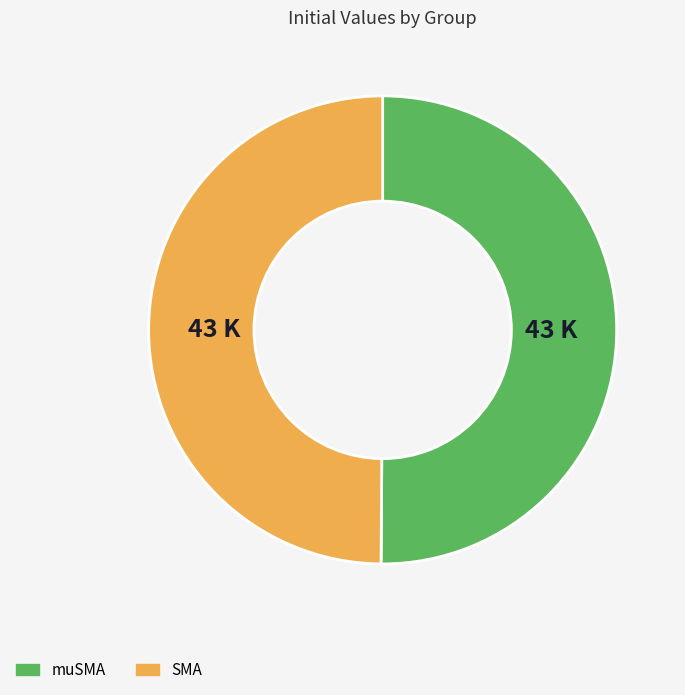

How many segments does this pie chart have?

2